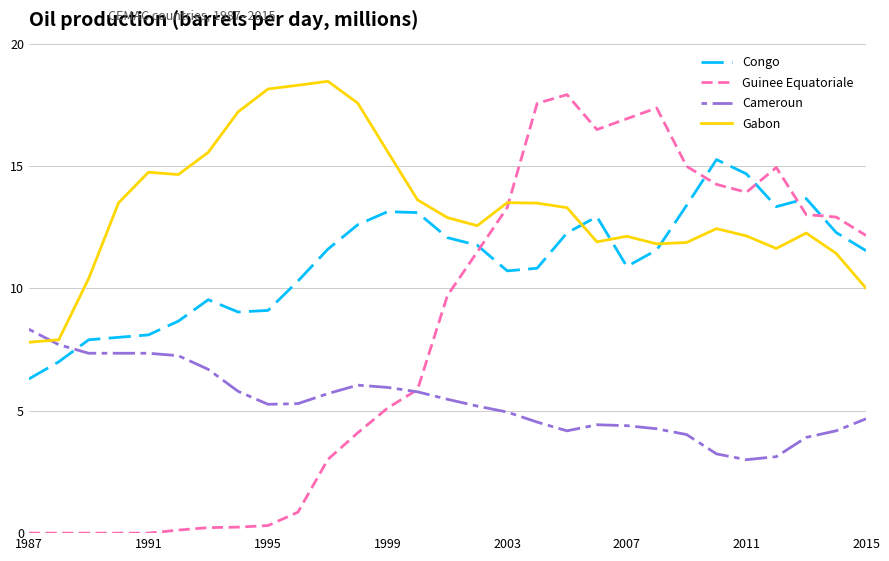

Which series has the largest total across all categories?

Gabon